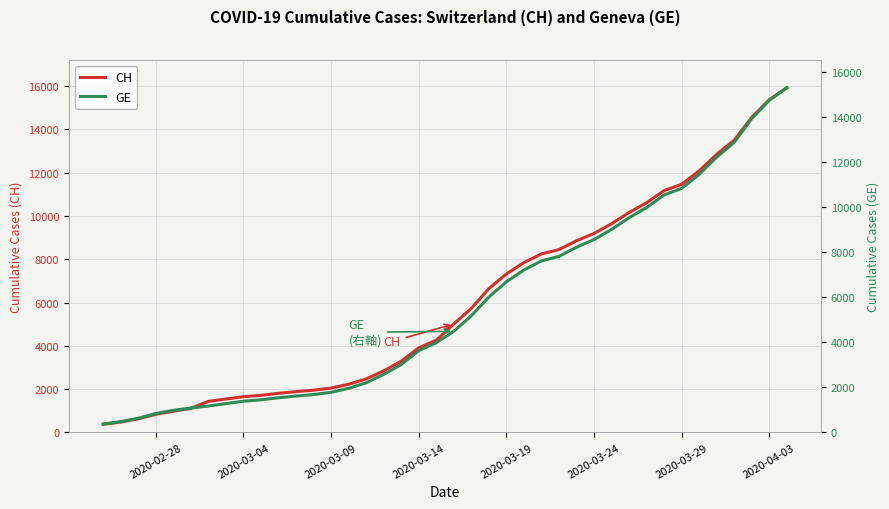

True or false: CH and GE intersect in this chart.

False